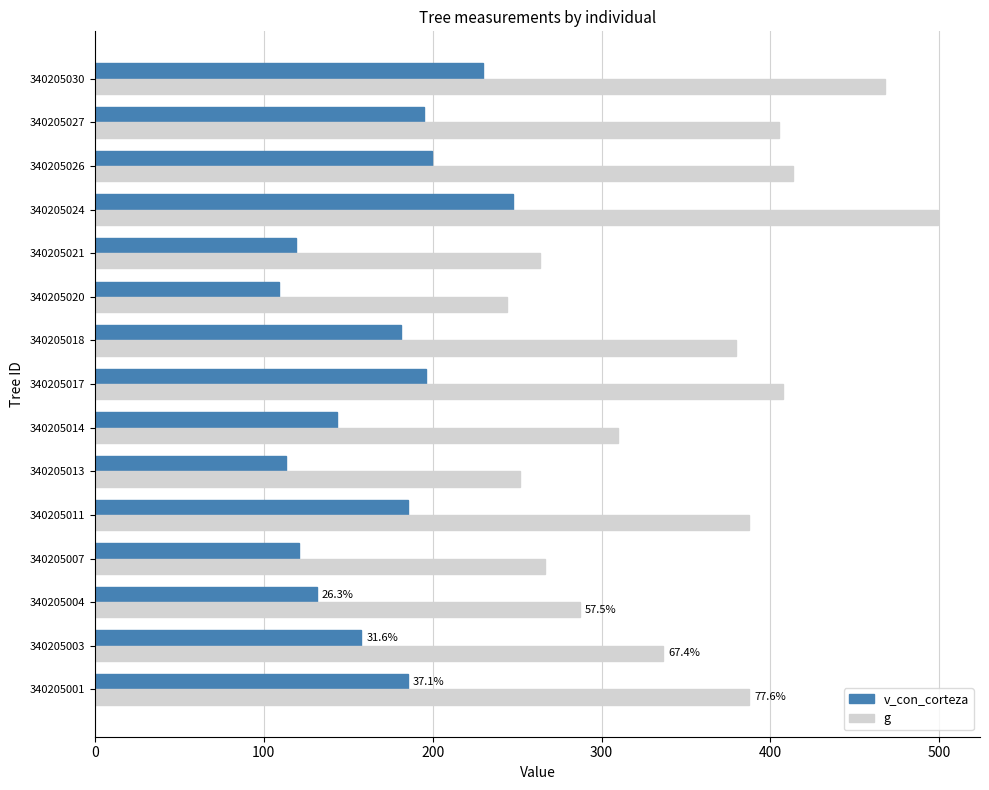

At which label is g closest to 371?

340205018